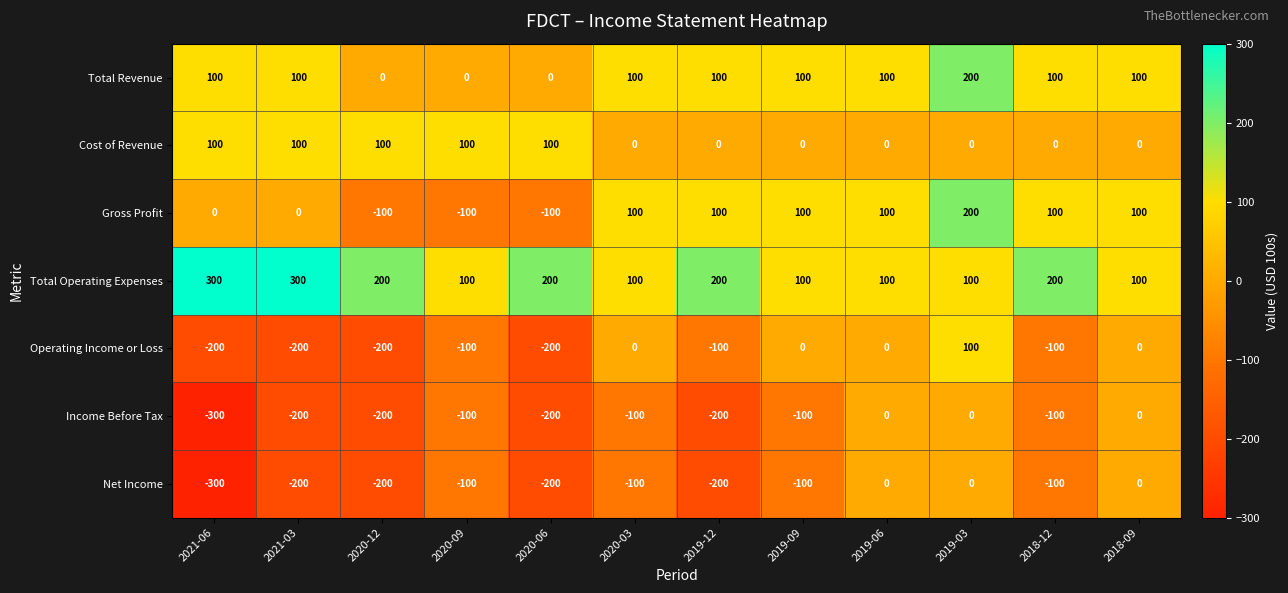

What is the spread (max minus min) of values at 2019-06?

100